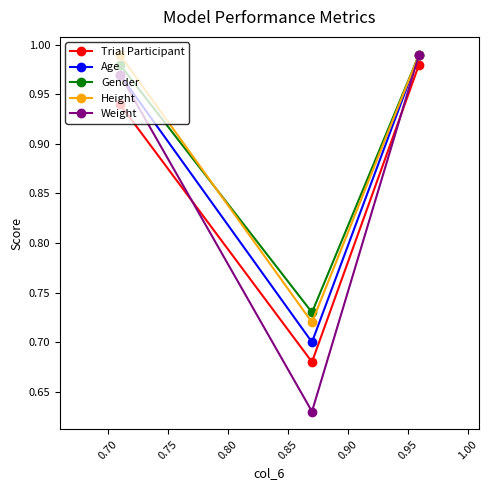

Reading right to left, extract all data points from this chart.

Trial Participant: 0.9	0.7	1.0
Age: 1.0	0.7	1.0
Gender: 1.0	0.7	1.0
Height: 1.0	0.7	1.0
Weight: 1.0	0.6	1.0